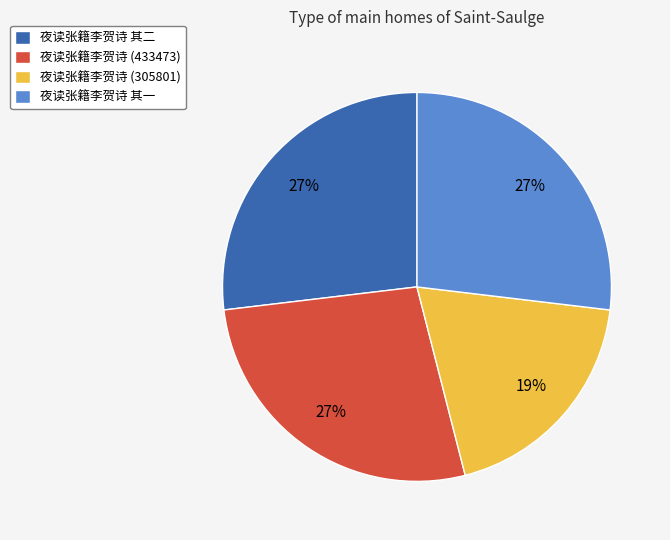

Is it true that 夜读张籍李贺诗 其二 is 27% of the pie?

True